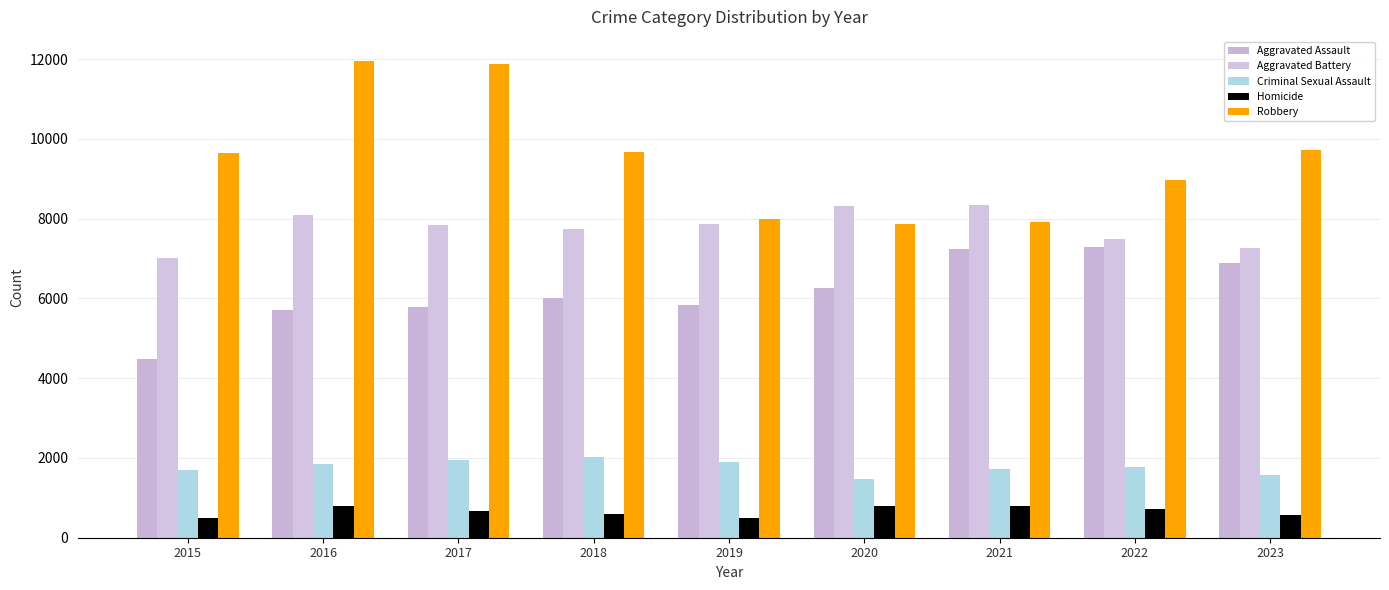

Rank the categories by Homicide value from highest to lowest.

2021, 2020, 2016, 2022, 2017, 2018, 2023, 2019, 2015